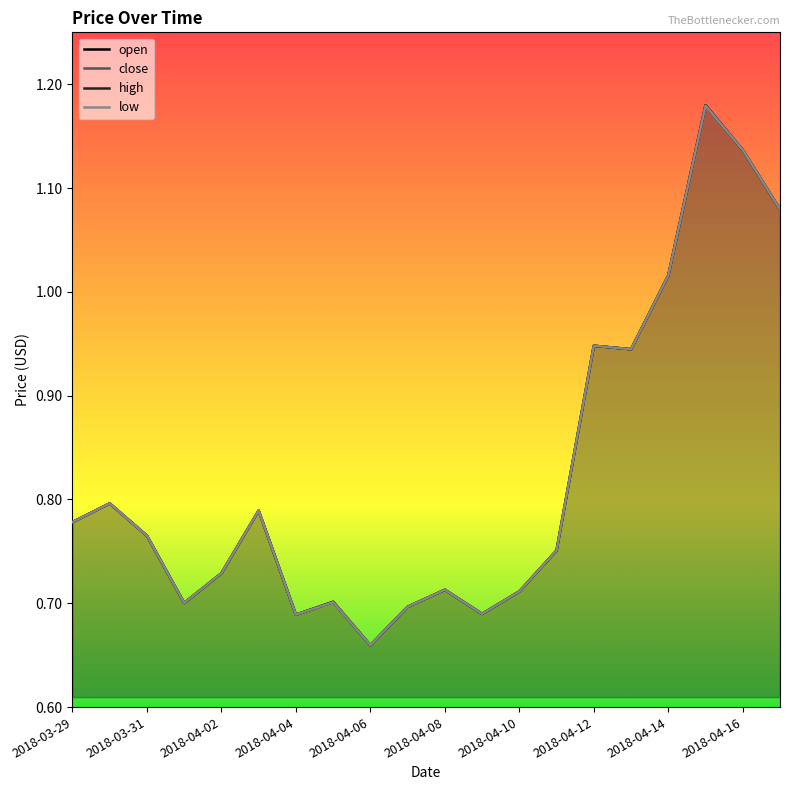

Between 2018-04-16 and 2018-04-01, which is larger?

2018-04-16